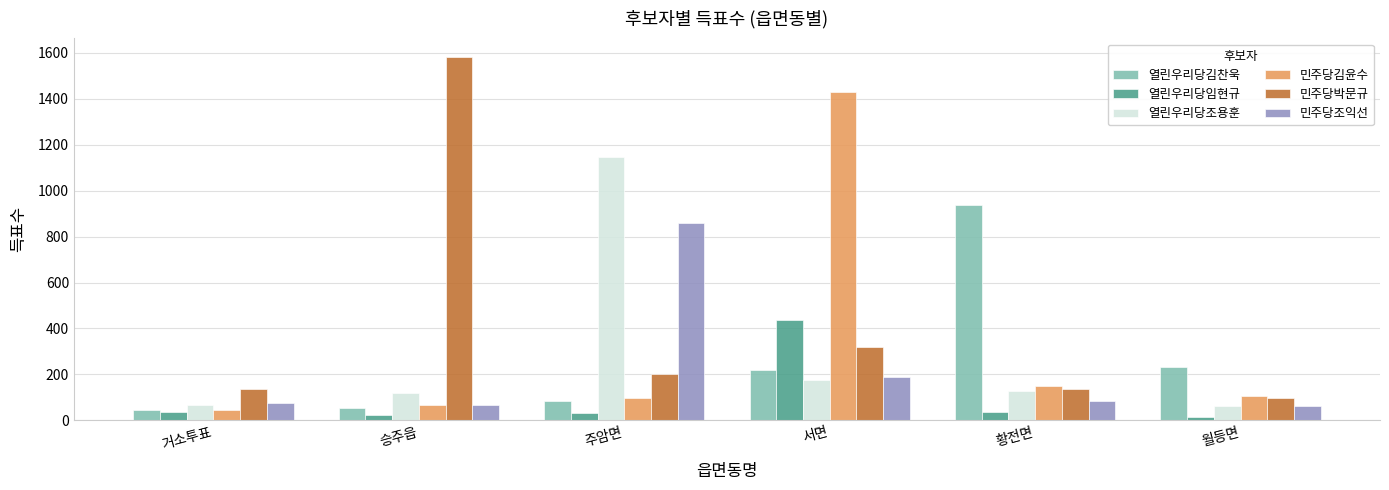

At which category is the sum across all series the highest?

서면